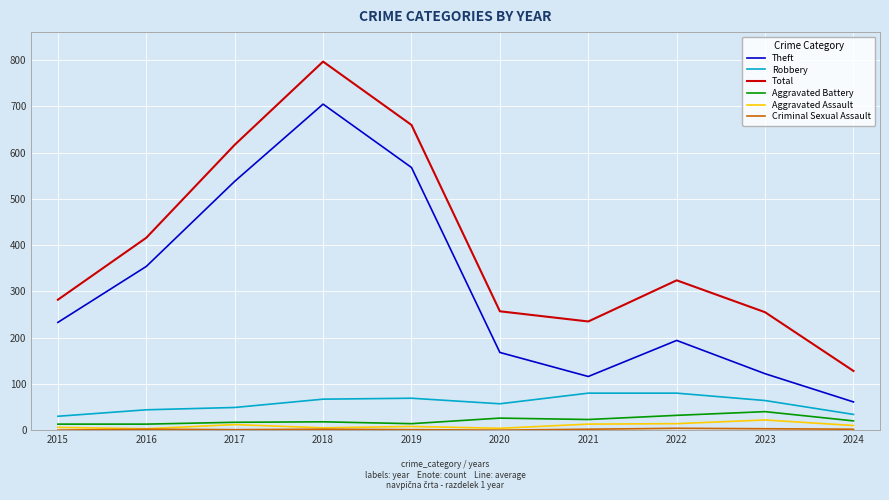

Is it true that Aggravated Assault equals 13 at 2021?

True